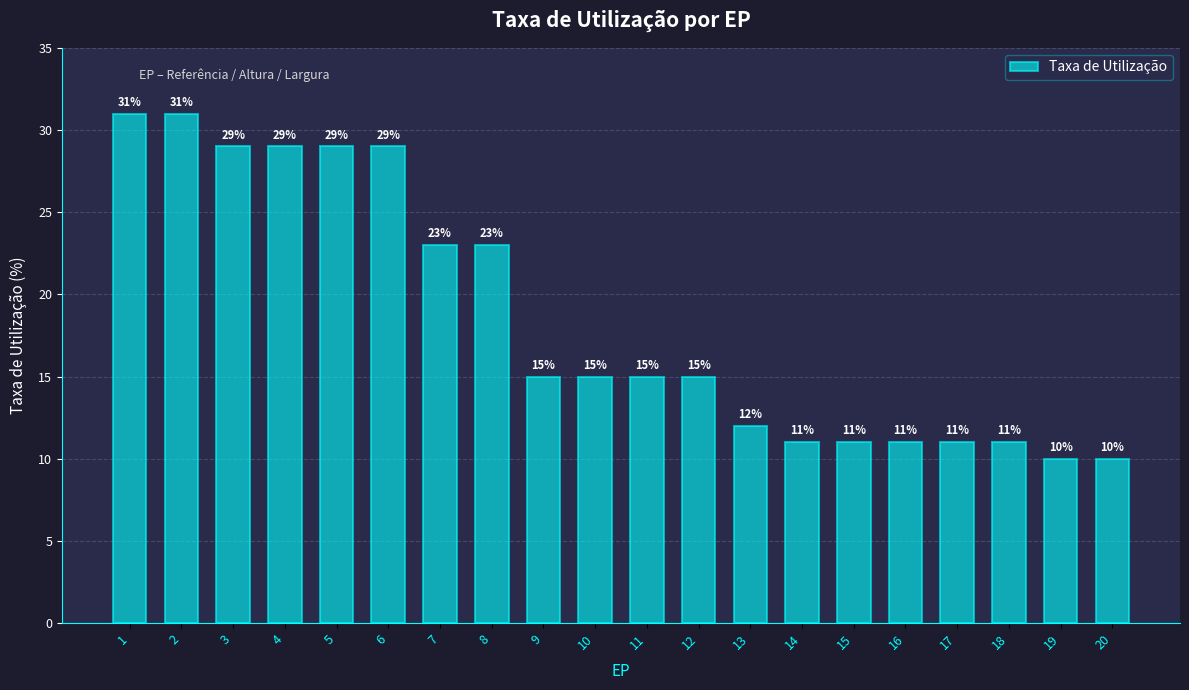

What value does the data have at 11?

15